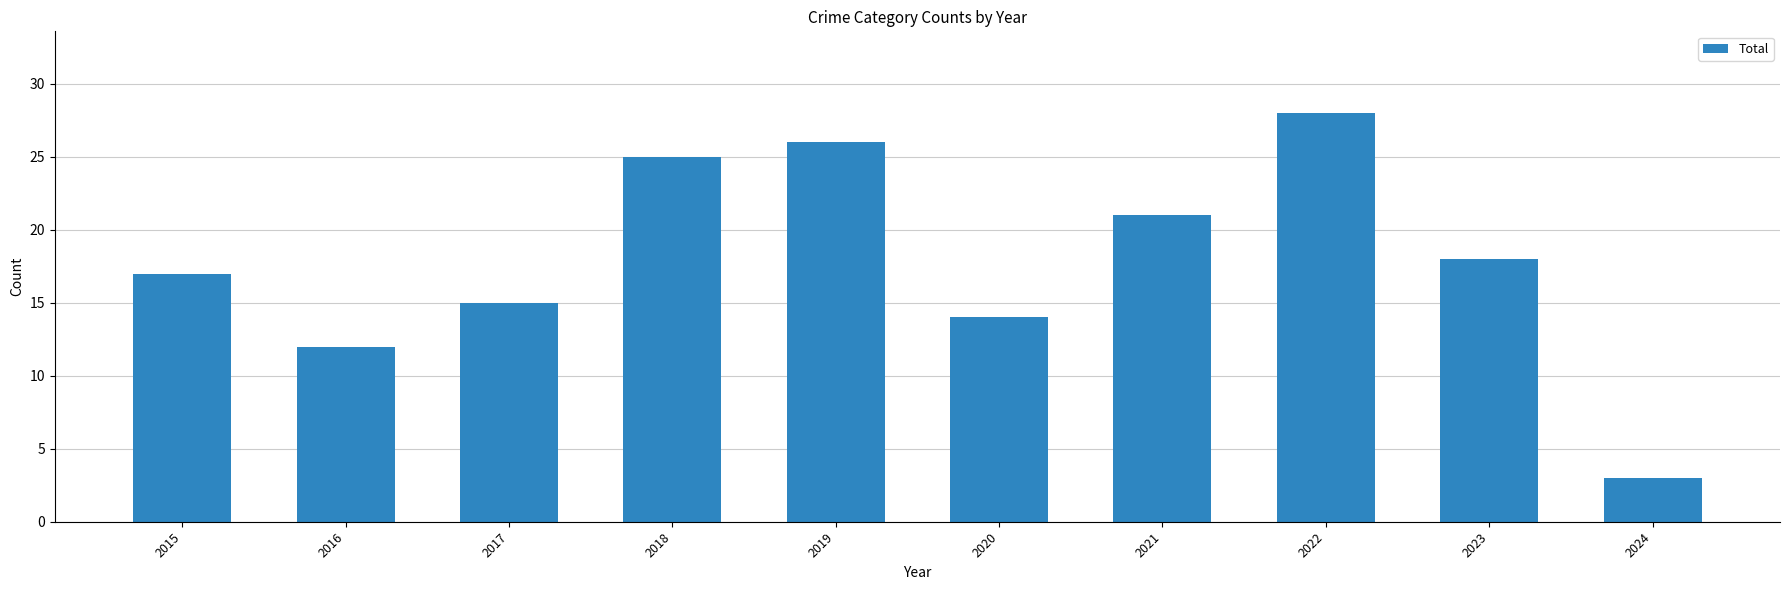

The value at 2017 is 15. True or false?

True